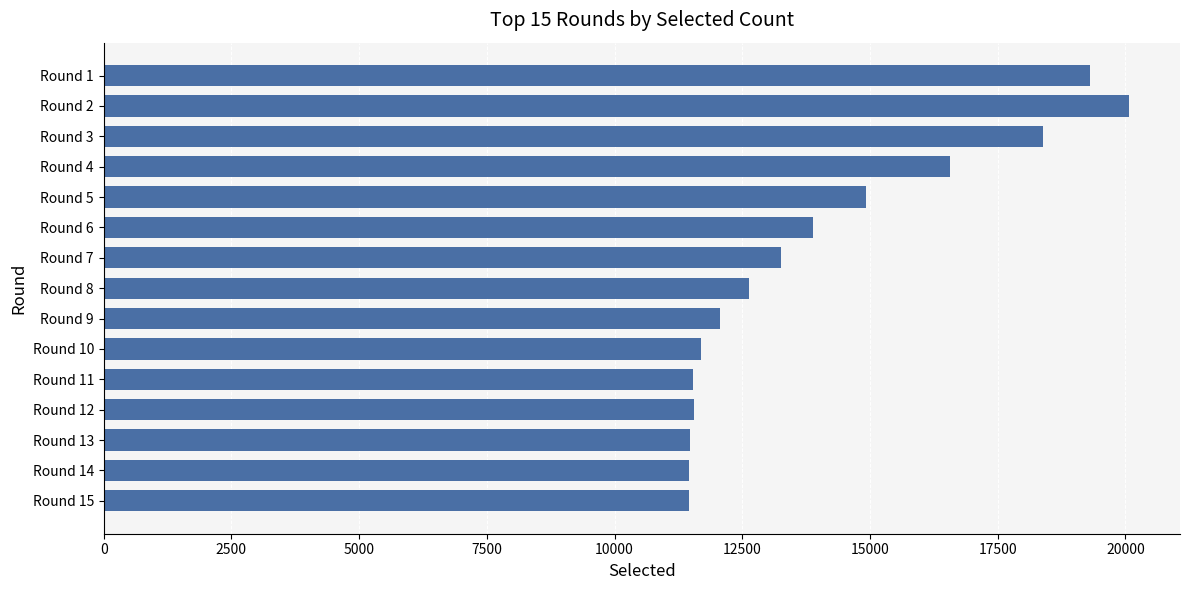

The value at Round 14 is 11463. True or false?

True